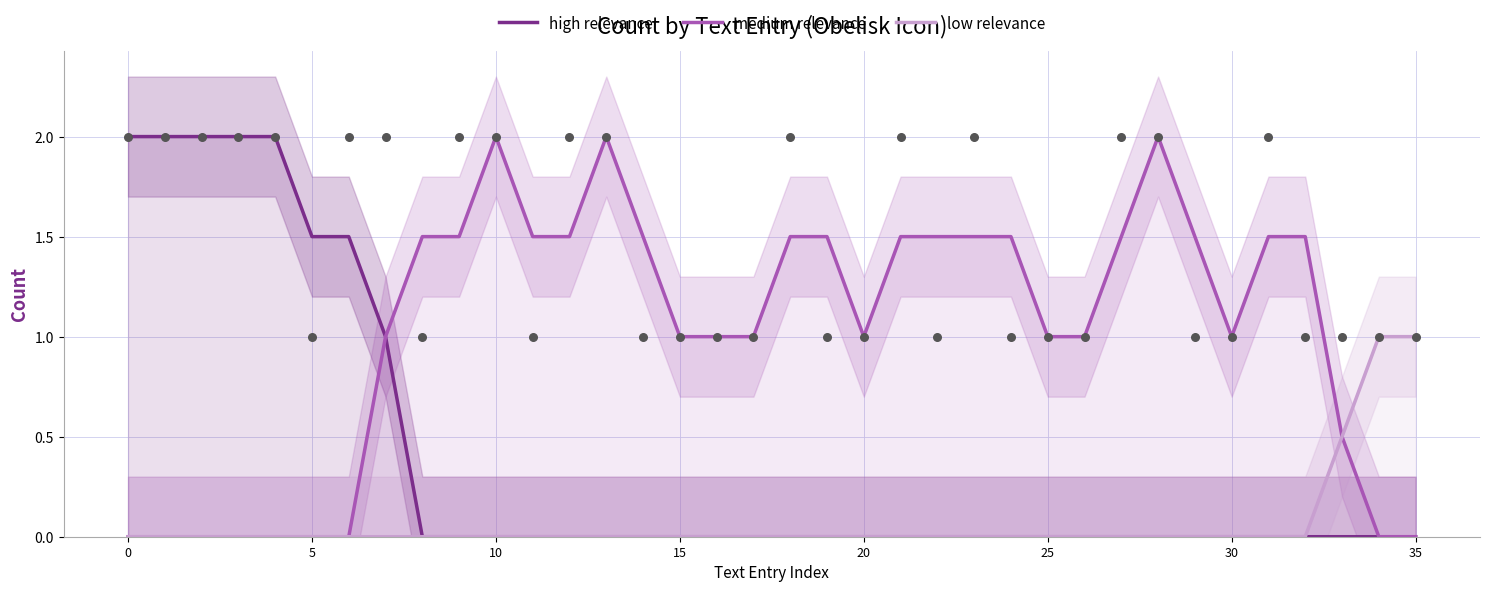

Which series has the largest Y range (max minus min)?

high relevance